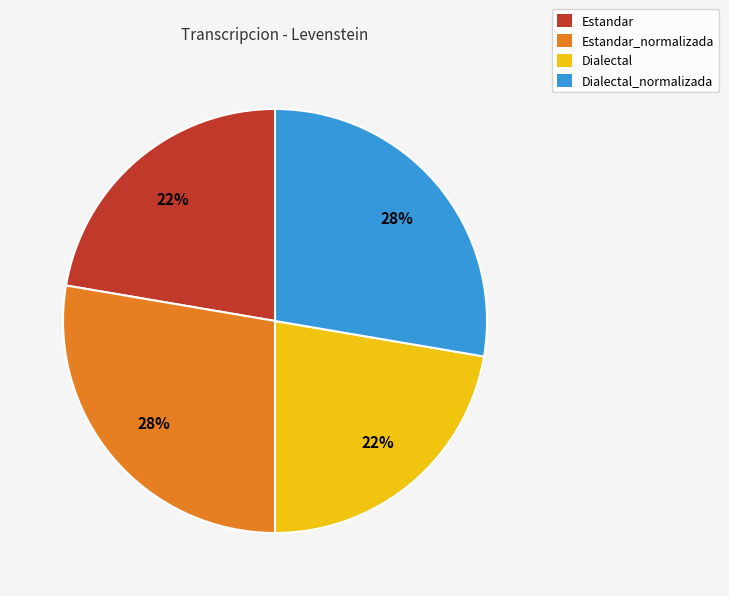

How many slices are in this pie chart?

4